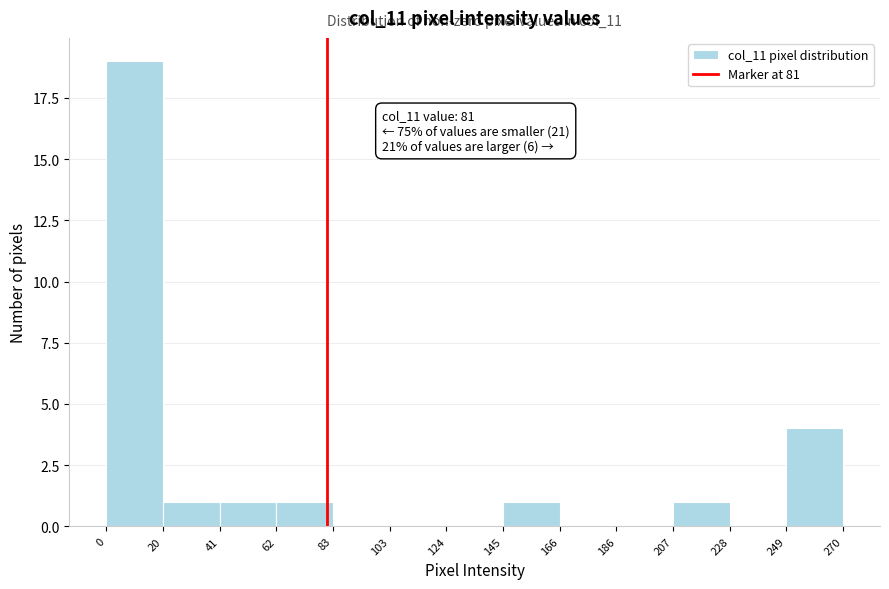

Which range on the x-axis has the tallest bar?

0 to 20